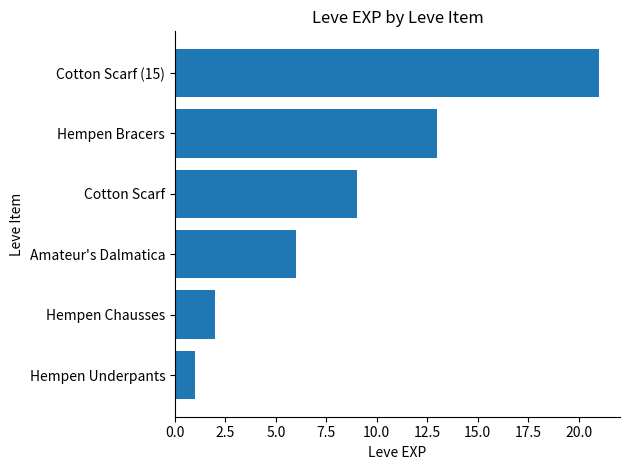

Reading bottom to top, what are all the values shown in this chart?

1	2	6	9	13	21